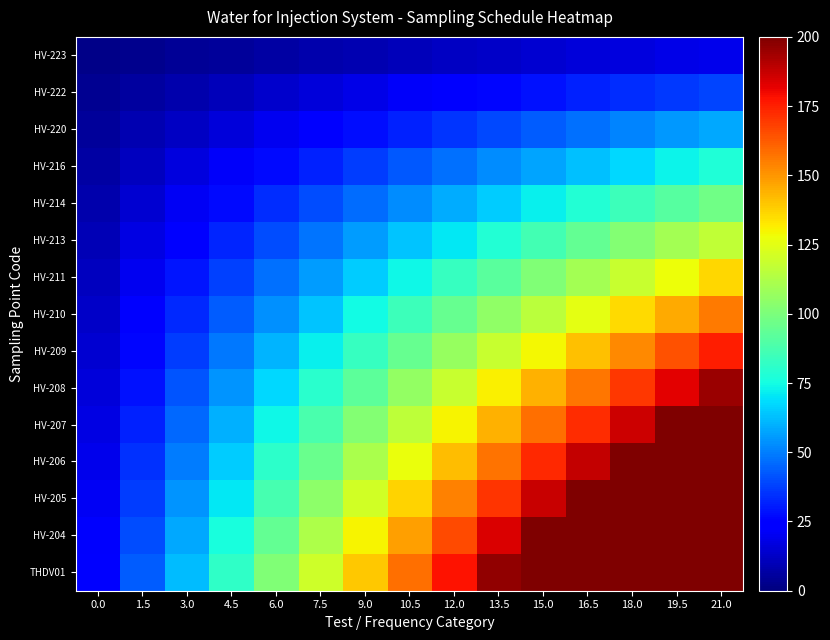

How many categories are shown in the chart?

15